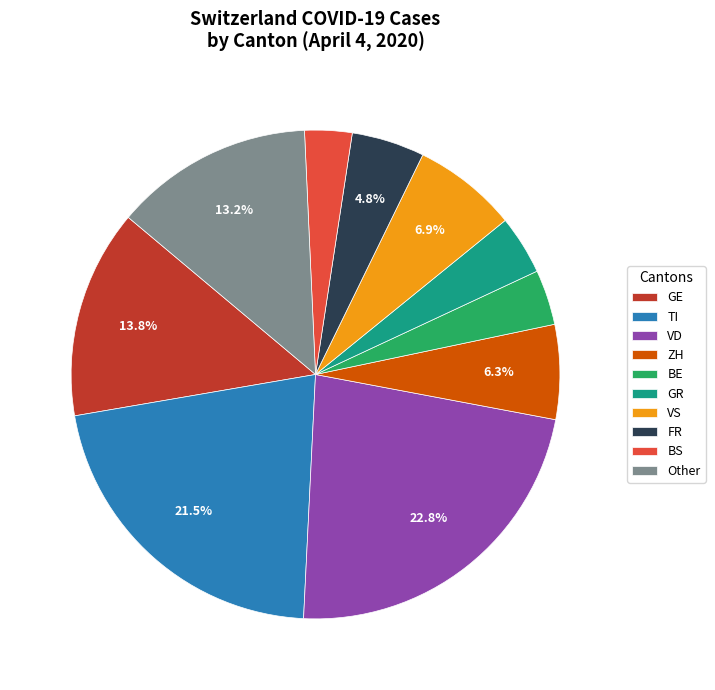

Which has a higher value, VD or VS?

VD